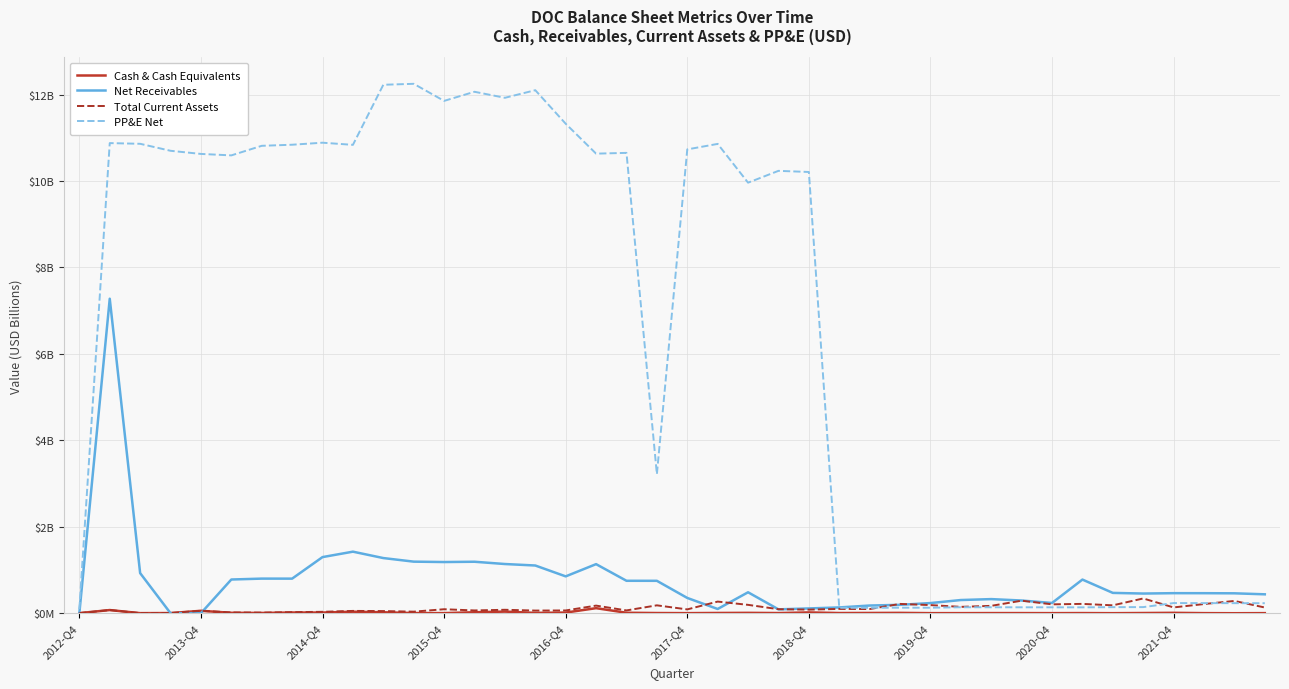

How many times do Total Current Assets and PP&E Net cross each other?

4